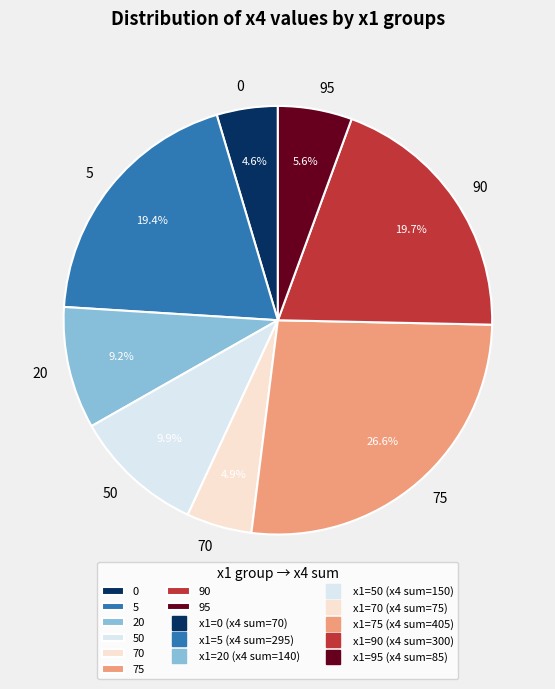

Does 0 represent more than half of the total?

No